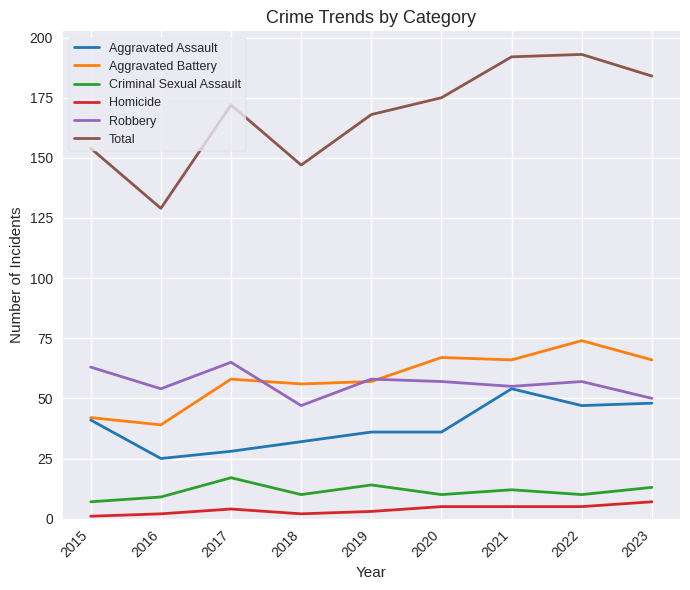

Does the chart display data point markers on the line(s)?

No